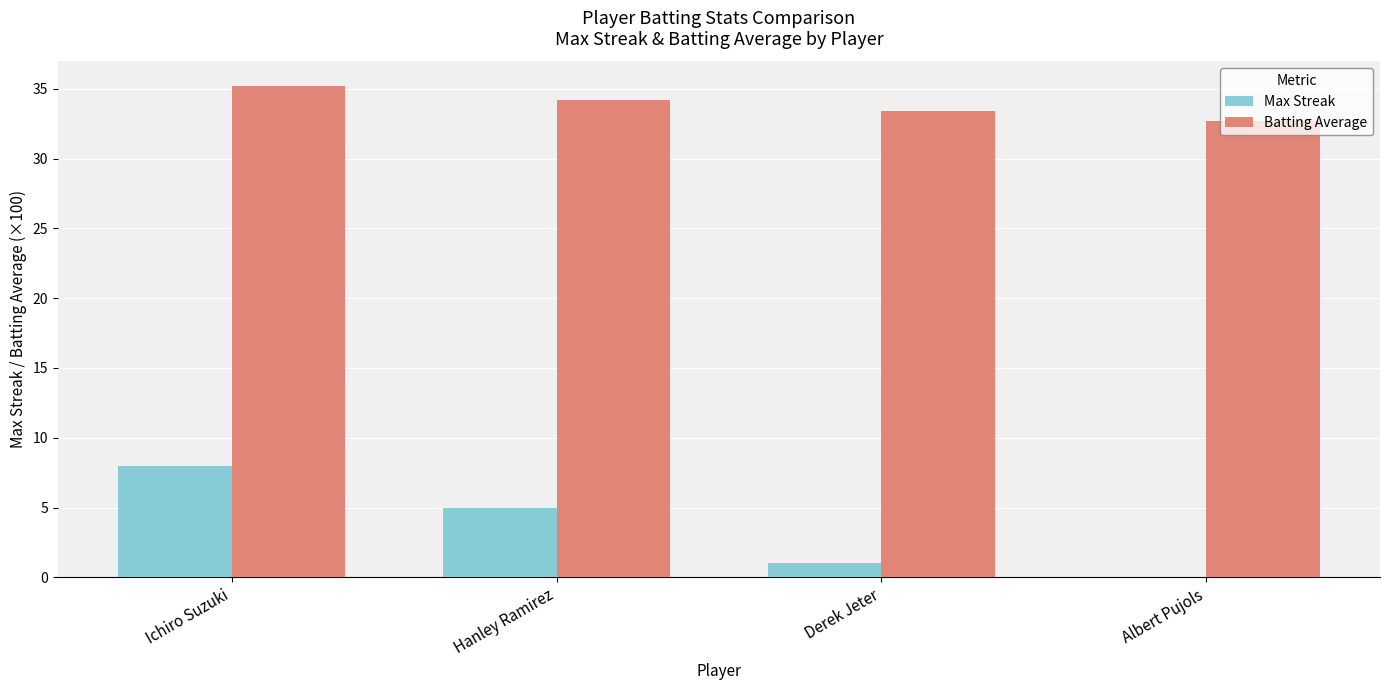

Which series changed the most between Ichiro Suzuki and Hanley Ramirez?

Max Streak